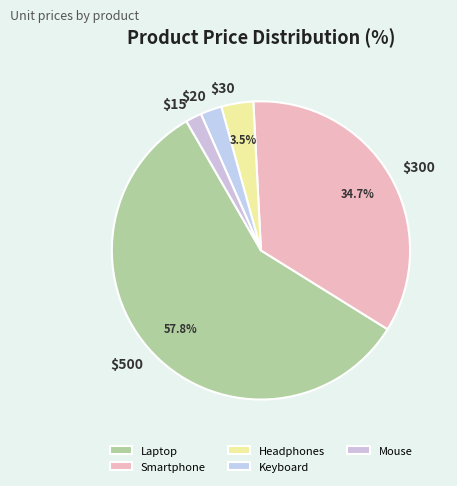

To the nearest percent, what is the difference between the largest and smallest slice percentages?

56%